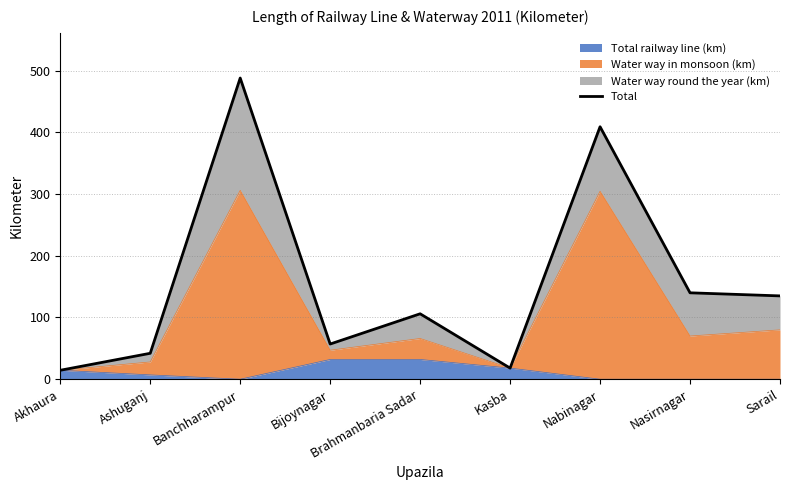

List the labels in order of value, smallest first.

Akhaura, Kasba, Ashuganj, Bijoynagar, Brahmanbaria Sadar, Sarail, Nasirnagar, Nabinagar, Banchharampur